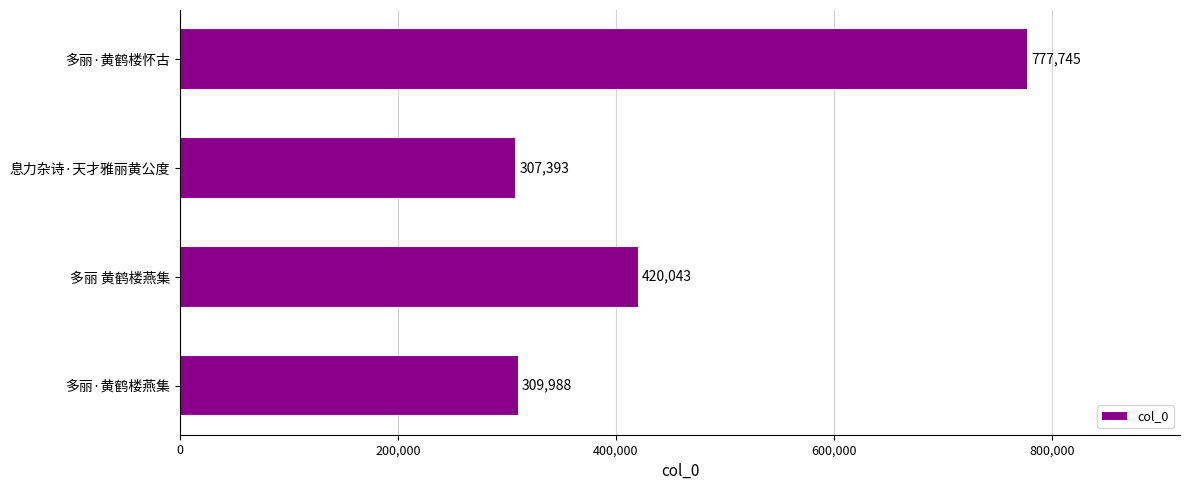

Is it true that the value at 息力杂诗·天才雅丽黄公度 is 101844?

False